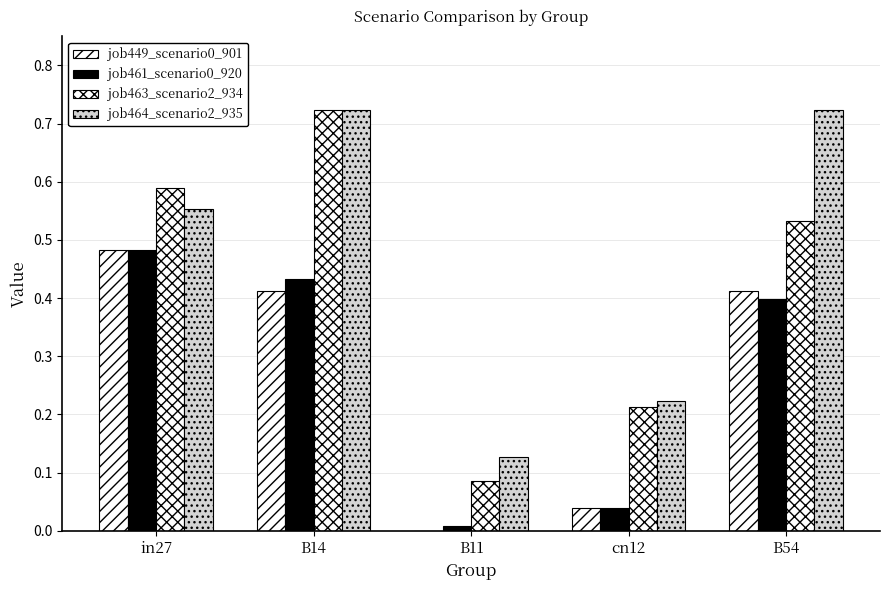

What is the value of the job464_scenario2_935 bar at the 1st from the left?

0.6